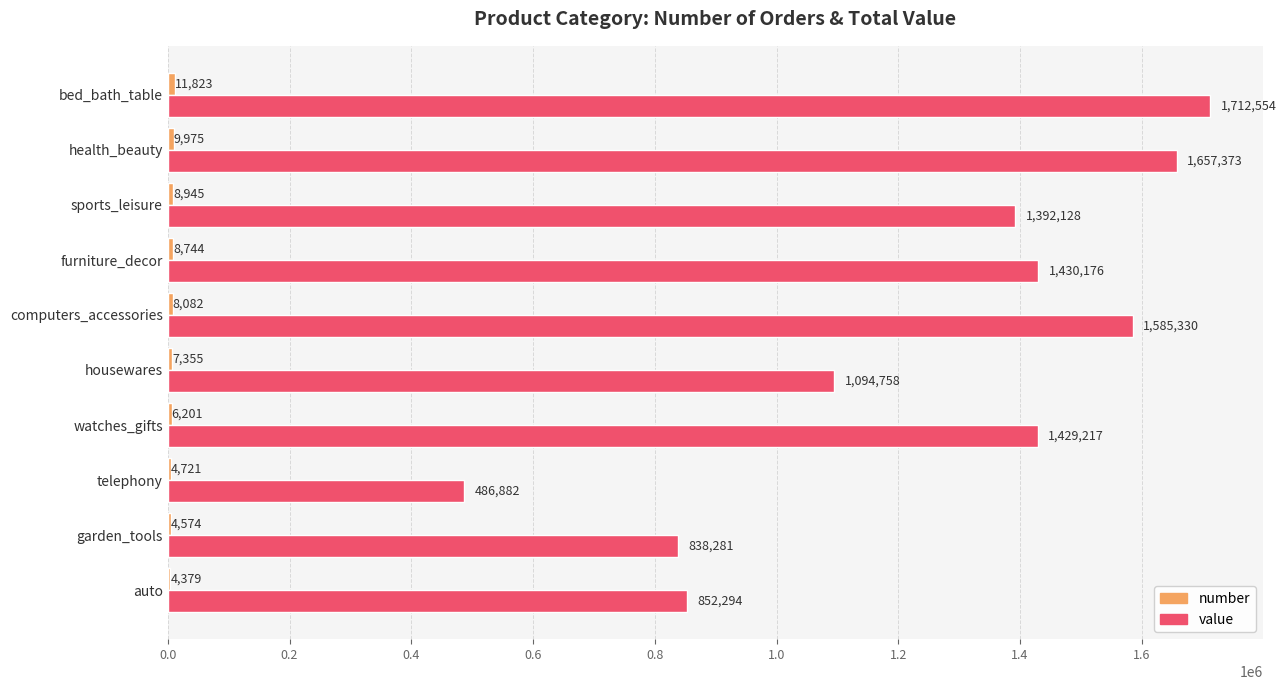

At which category is the sum across all series the highest?

bed_bath_table